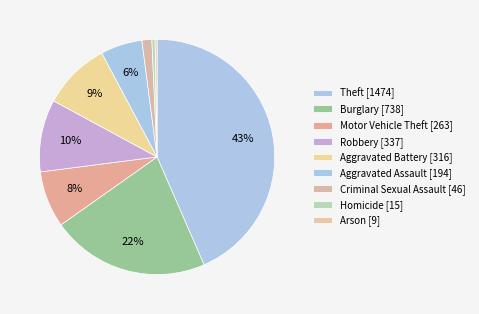

To the nearest percent, what is the combined percentage of Robbery and Homicide?

10%